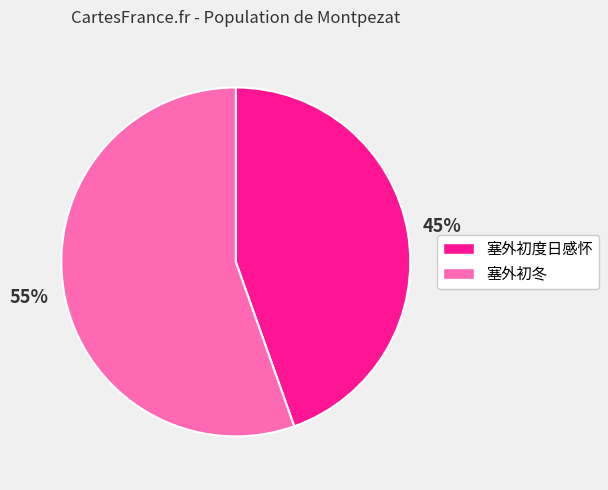

Approximately how many times larger is the value at 塞外初冬 compared to 塞外初度日感怀?

1.2